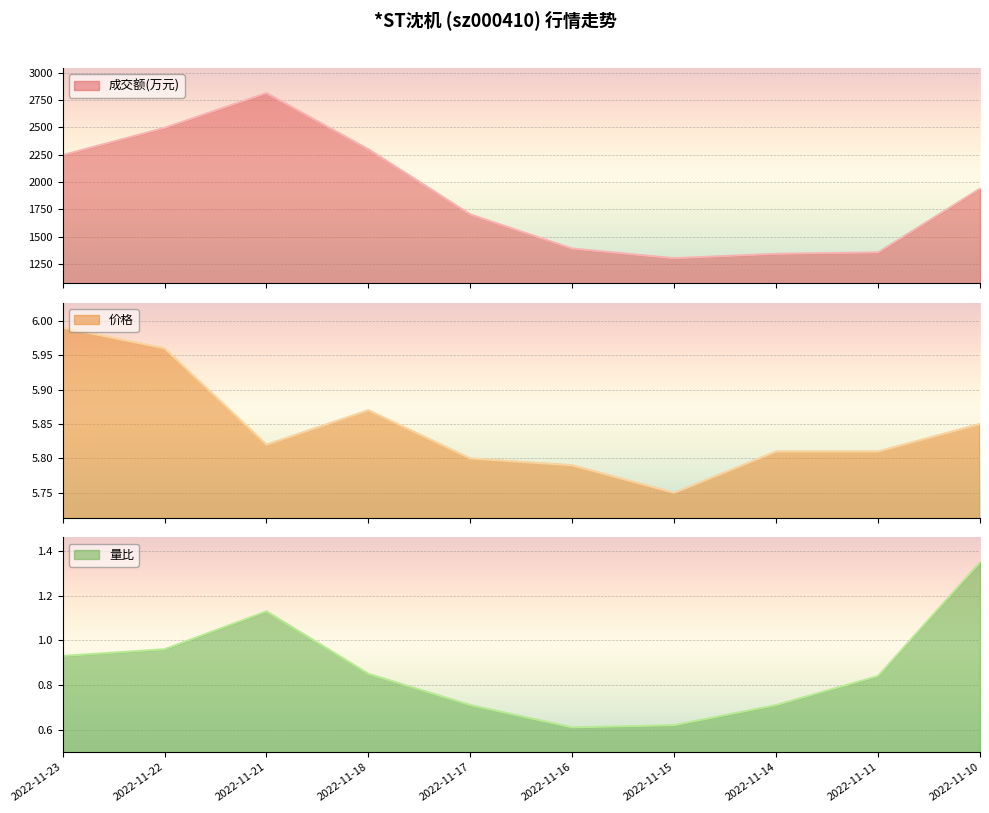

Is it true that 量比 equals 1.4 at 2022-11-22?

False